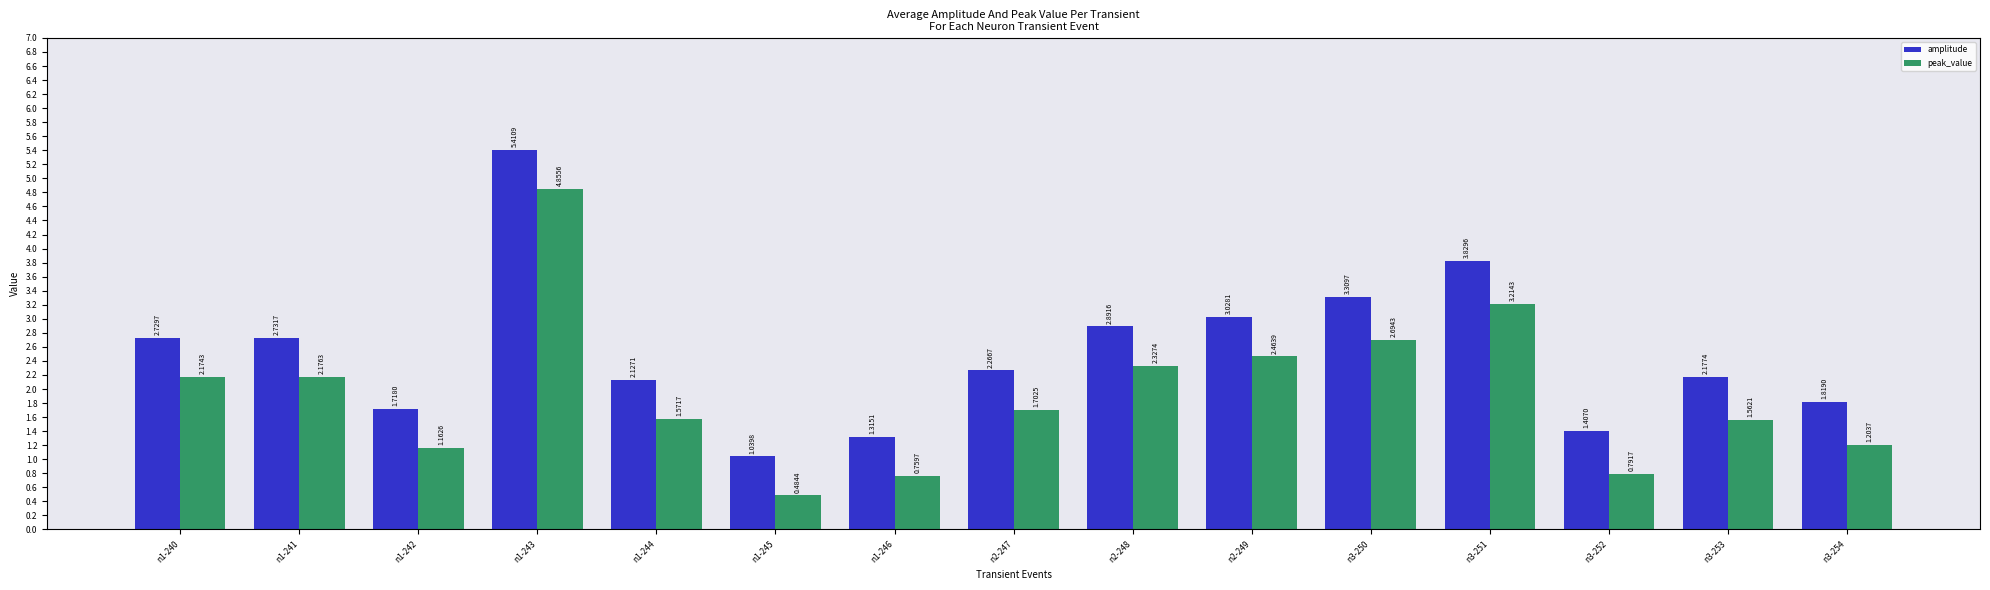

What is the difference between the maximum and second lowest values in the peak_value series?

4.1